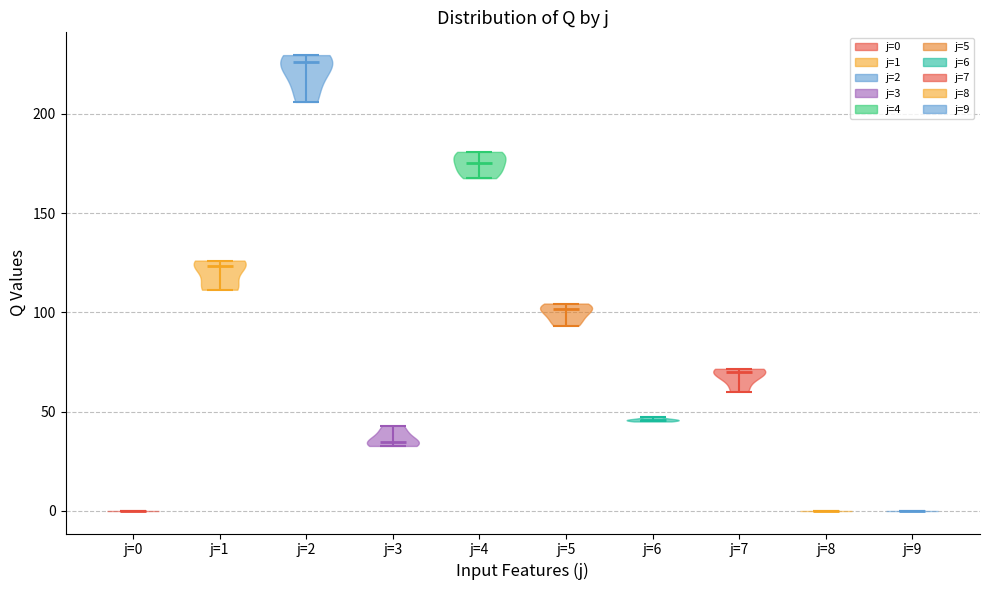

Reading left to right, read every violin against the y-axis: where its median line is, and the lowest and highest points it reaches. The values are not printed on the chart, so give them approximately, as read against the axis.

j=0: median line 0, lowest point 0, highest point 0
j=1: median line 125, lowest point 110, highest point 125
j=2: median line 225, lowest point 205, highest point 230
j=3: median line 35, lowest point 35, highest point 45
j=4: median line 175, lowest point 170, highest point 180
j=5: median line 100, lowest point 95, highest point 105
j=6: median line 45, lowest point 45, highest point 45
j=7: median line 70, lowest point 60, highest point 70
j=8: median line 0, lowest point 0, highest point 0
j=9: median line 0, lowest point 0, highest point 0